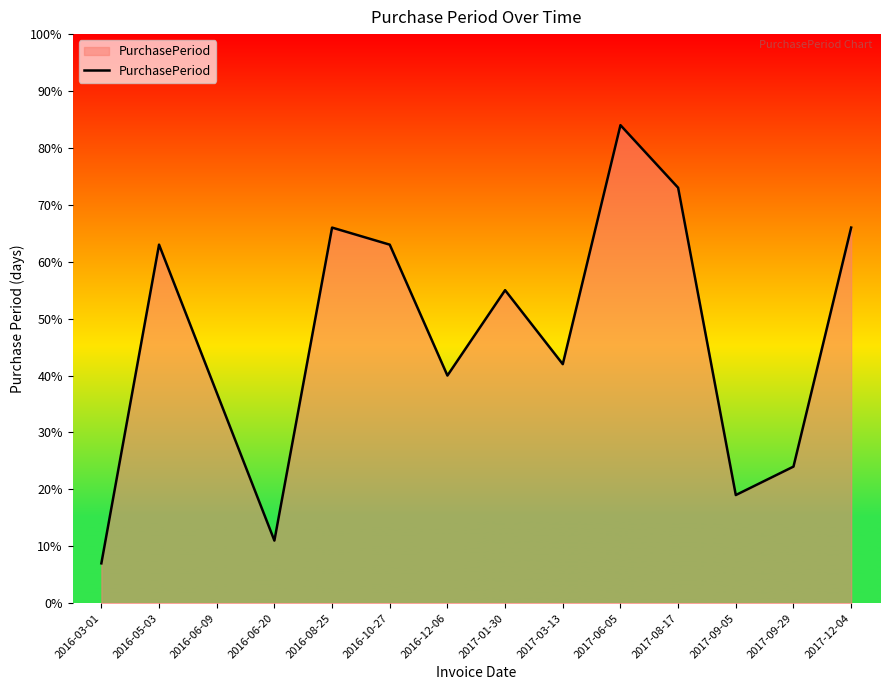

What position from the right is 2017-06-05?

5